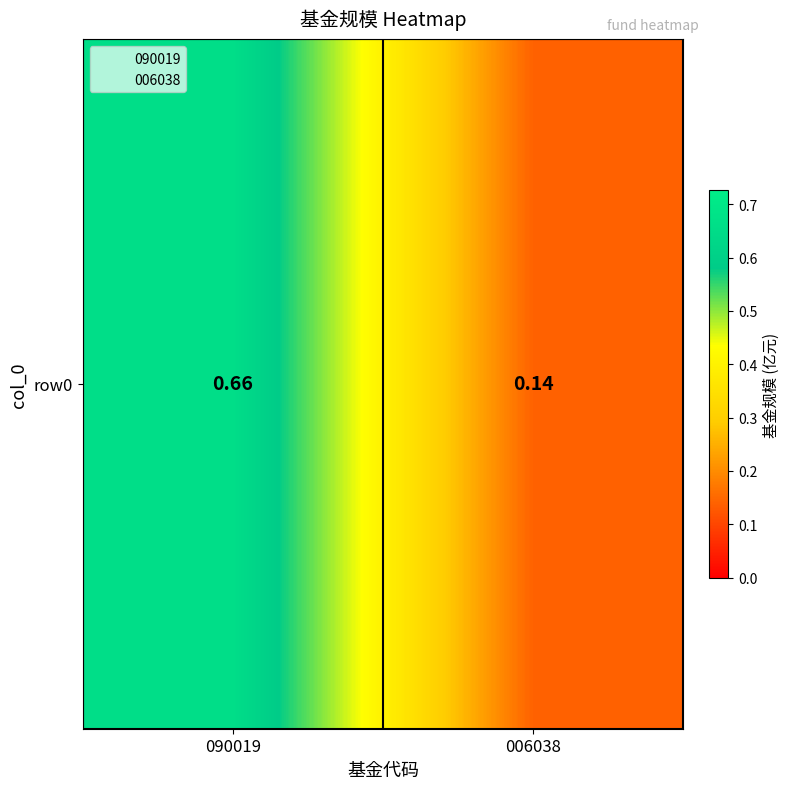

At which label is the value closest to 0?

006038